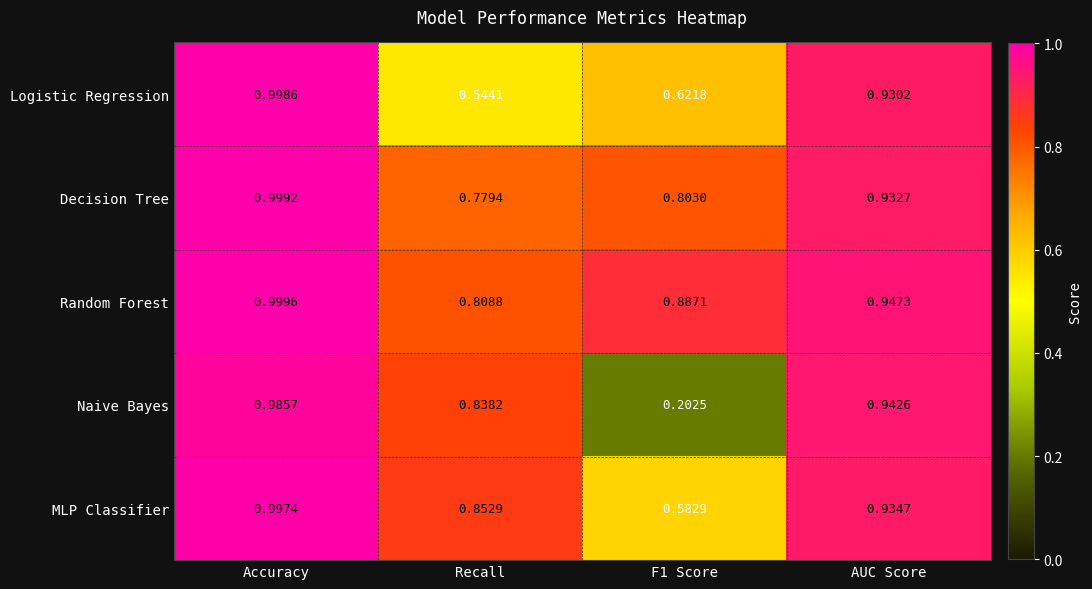

Which series has the largest total across all categories?

Random Forest